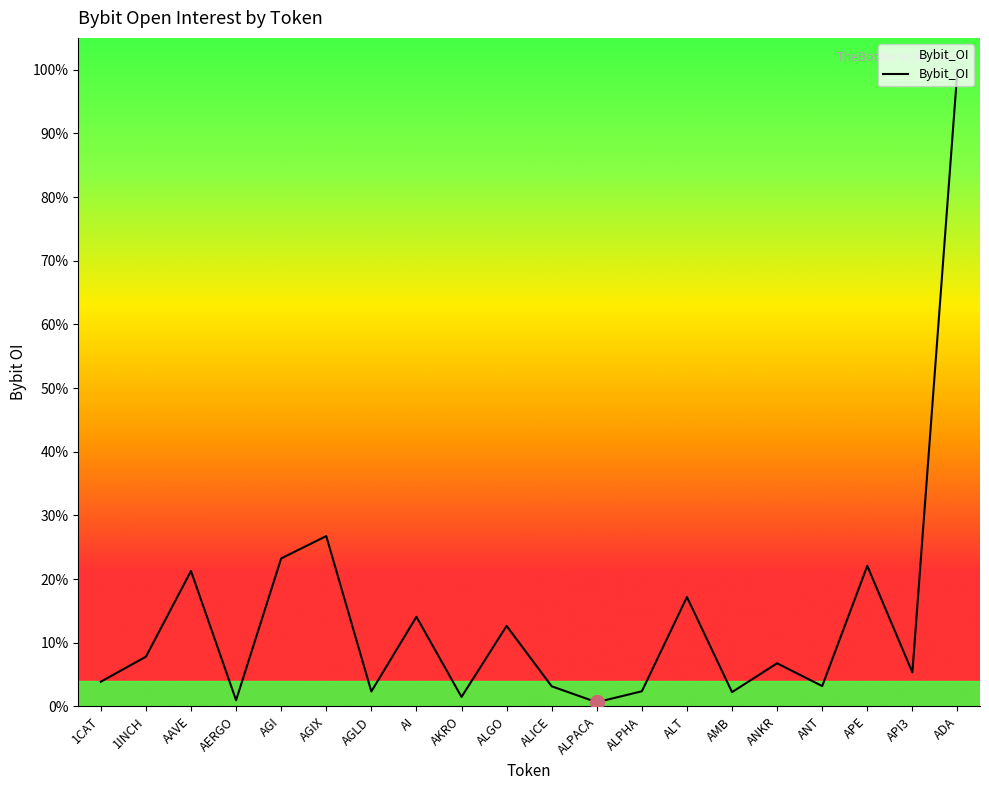

Which label corresponds to the largest value in the chart?

ADA